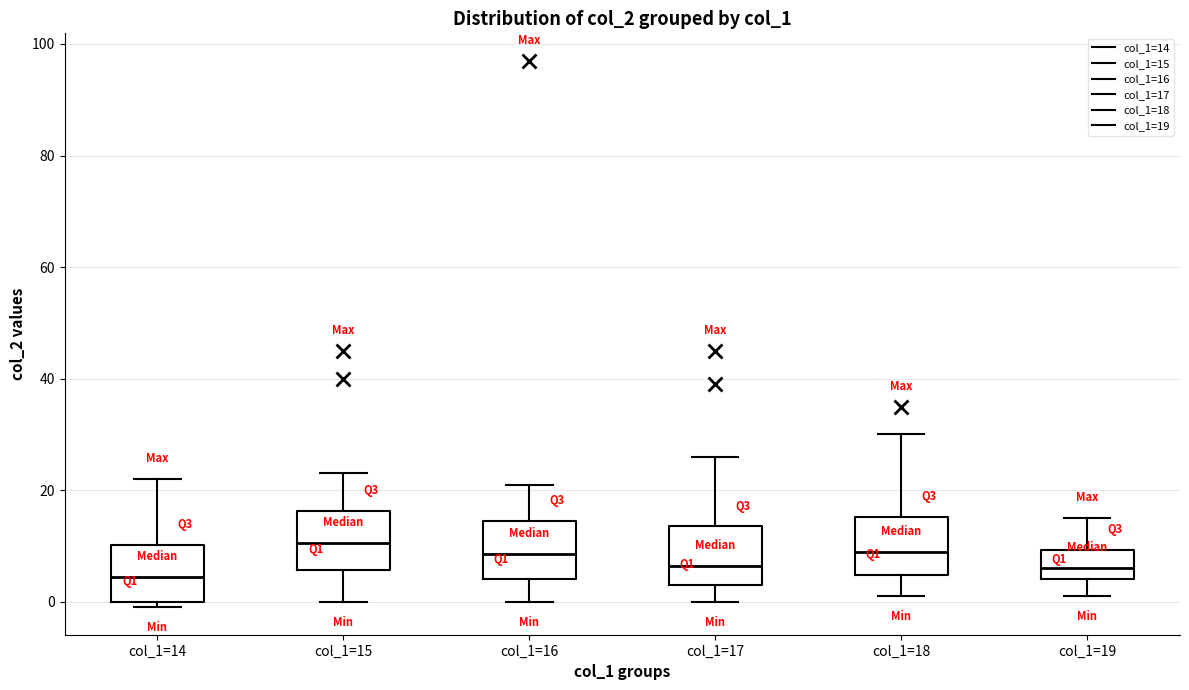

Reading left to right, read every box against the y-axis: the position of its median line, the range the box covers, and the ends of its whiskers. The values are not printed on the chart, so give them approximately, as read against the axis.

col_1=14: median 4, box 0 to 10, whiskers 0 (just below the box's lower edge) to 22
col_1=15: median 10, box 6 to 16, whiskers 0 to 24
col_1=16: median 8, box 4 to 14, whiskers 0 to 22
col_1=17: median 6, box 4 to 14, whiskers 0 to 26
col_1=18: median 10, box 4 to 16, whiskers 2 to 30
col_1=19: median 6, box 4 to 10, whiskers 2 to 16